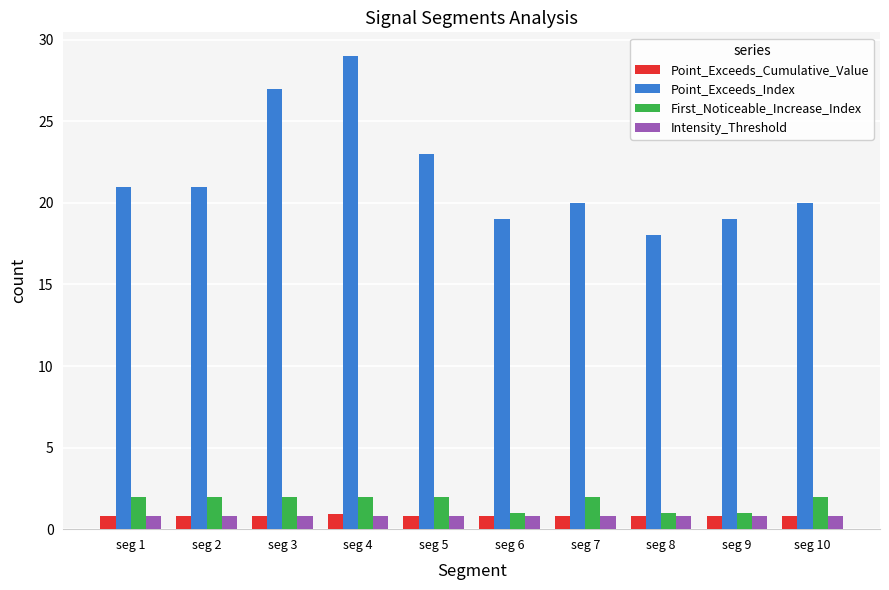

What is the value of the Point_Exceeds_Cumulative_Value bar at the 5th from the left?

0.8